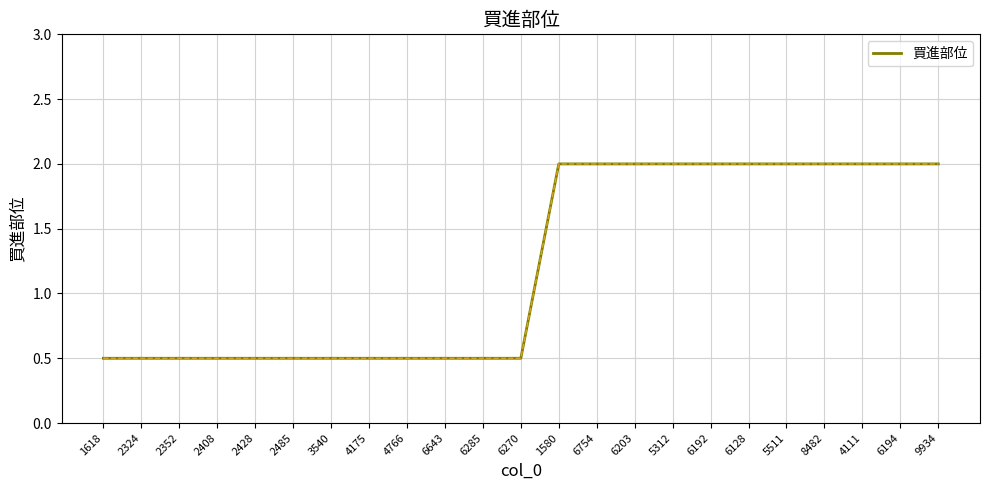

What is the smallest value displayed?

0.5